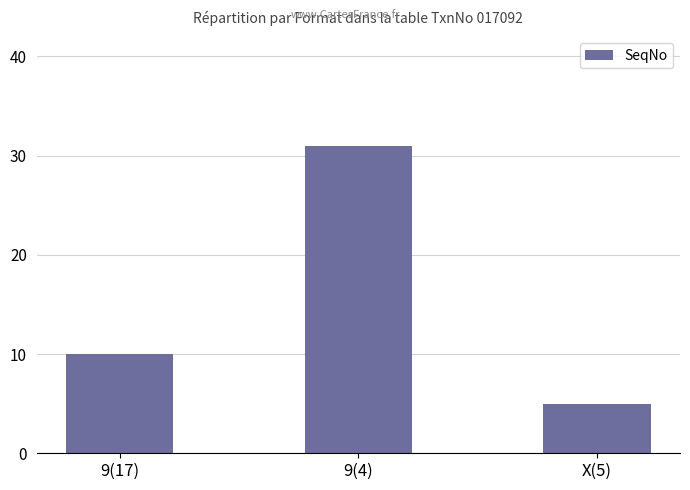

Are the bars horizontal?

No